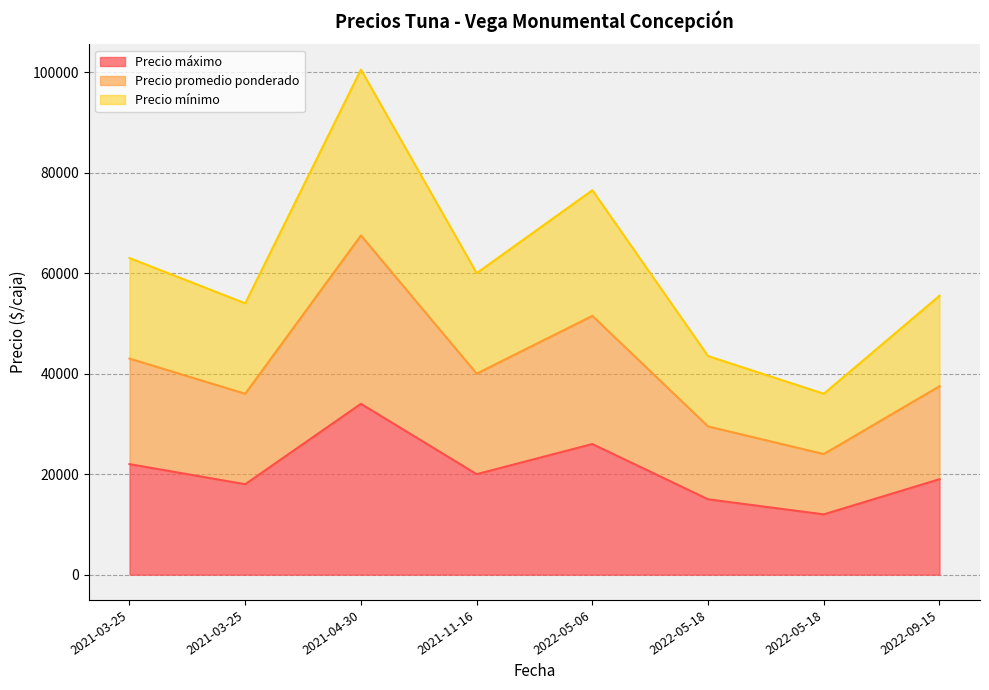

Rank the series at 2022-05-18 from lowest to highest value.

Precio máximo, Precio mínimo, Precio promedio ponderado